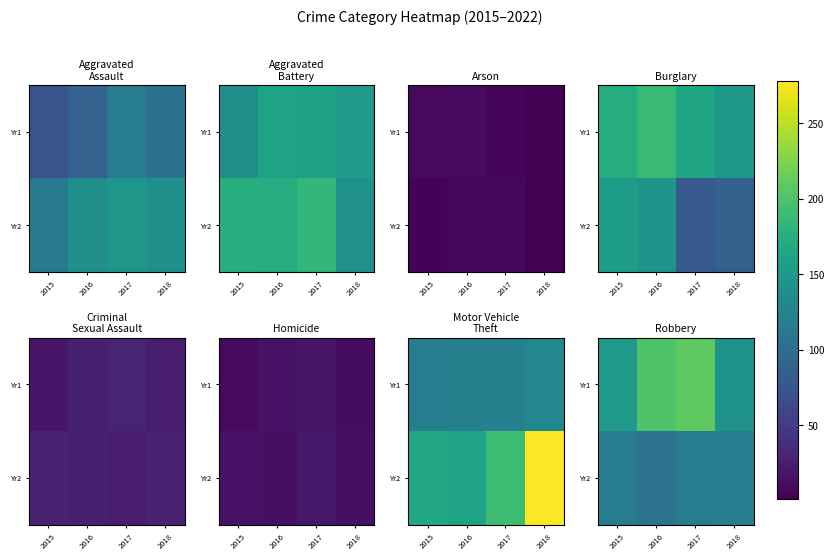

At which category is the sum across all series the highest?

2017